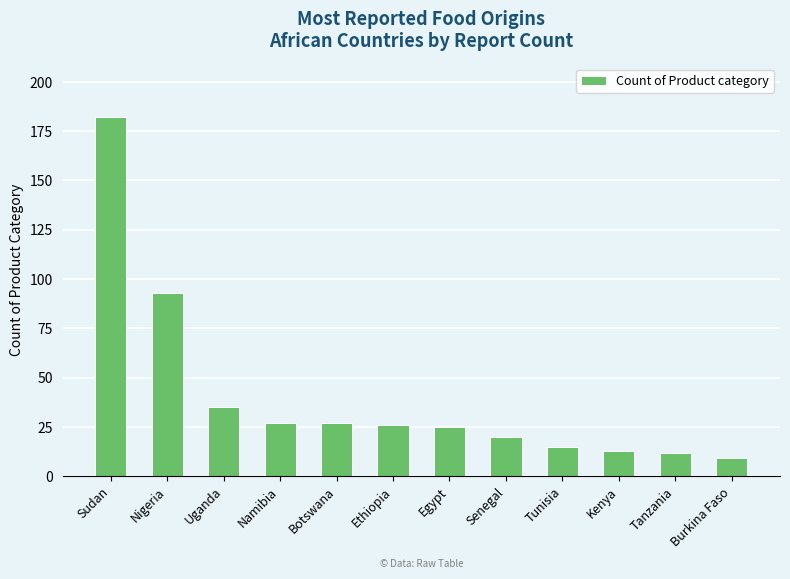

How many data points does each series have?

12